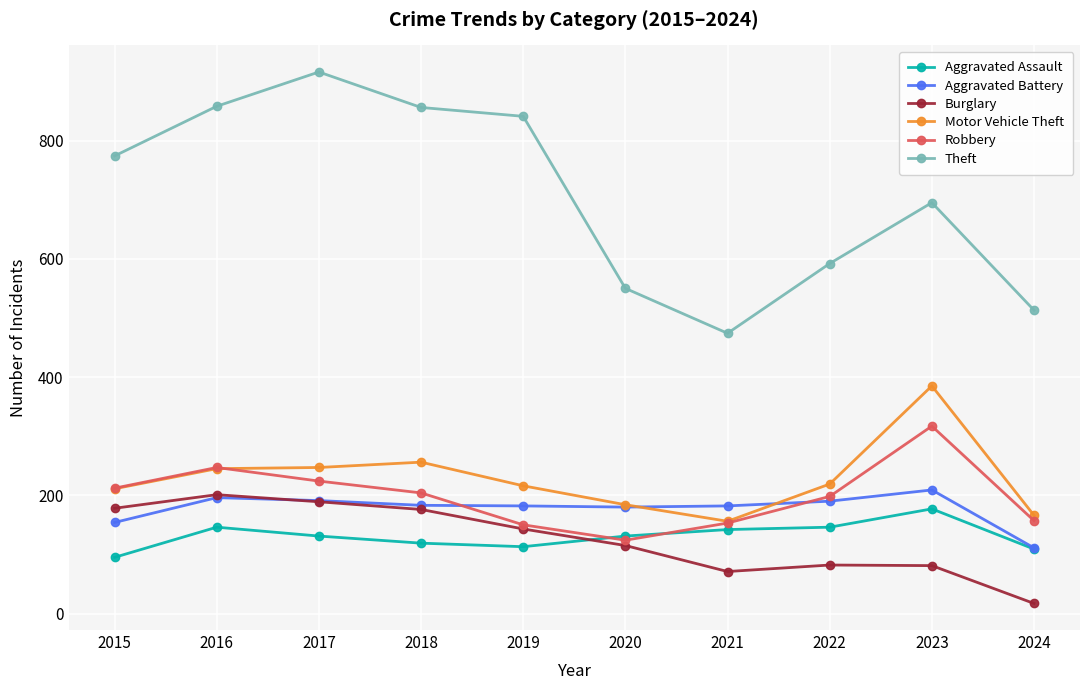

What is the sum of the Robbery values at 2020 and 2024?

281